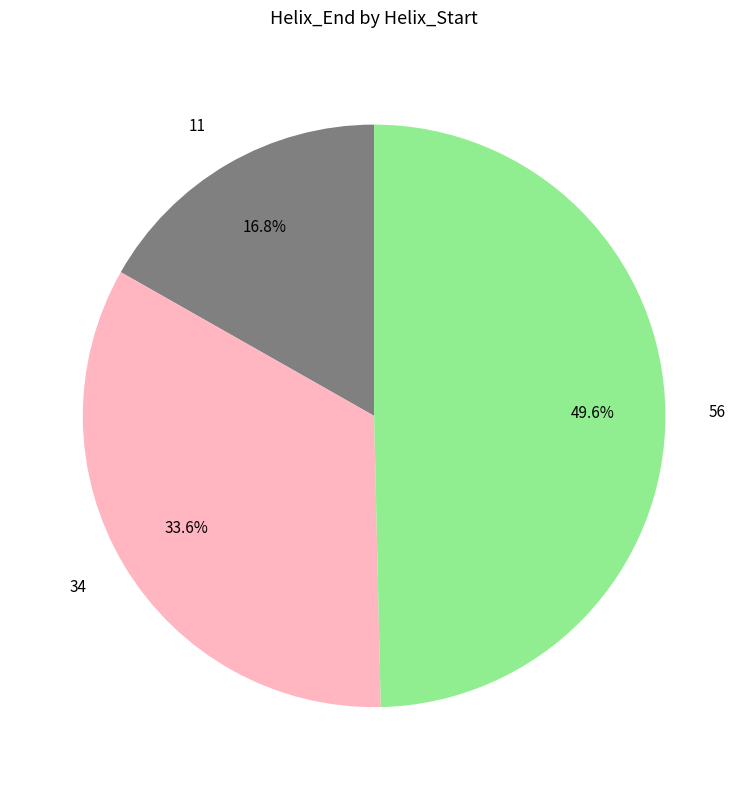

Count the number of slices in the pie.

3